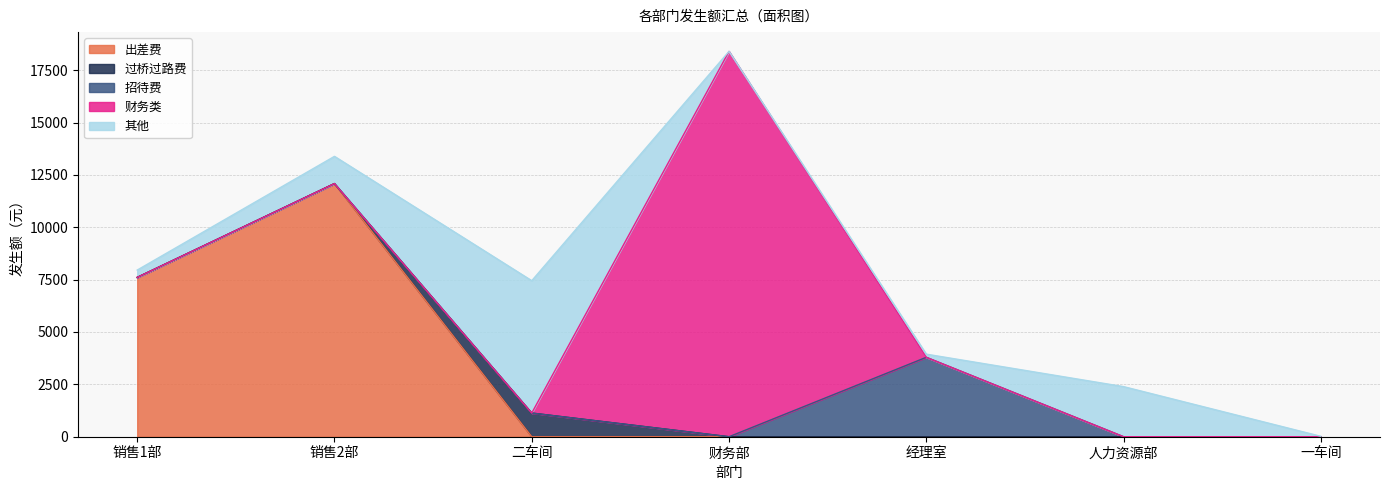

What is the difference between the maximum and minimum values in the 其他 series?

6319.0